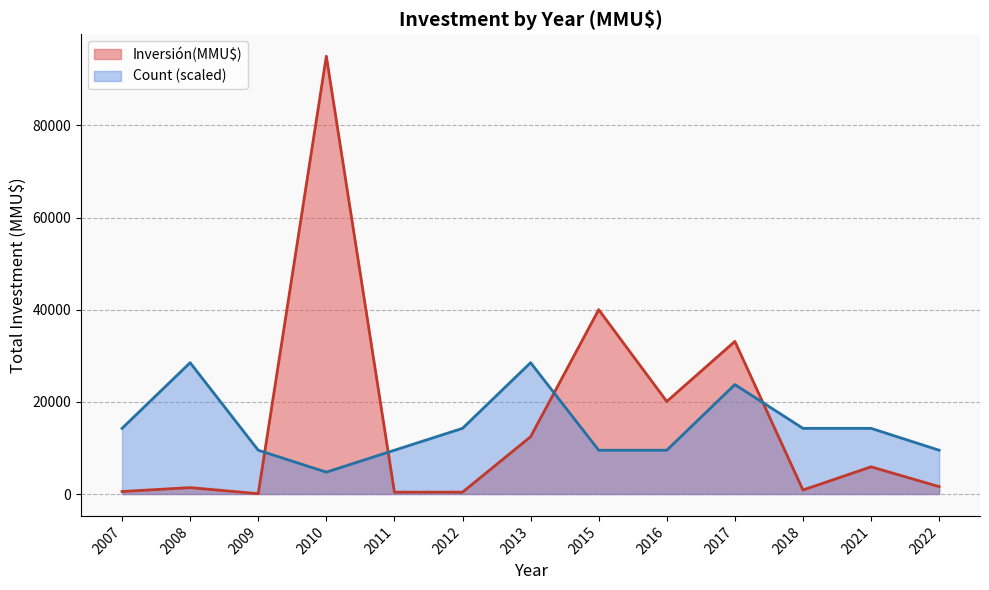

List the series in order of their peak value, lowest first.

Count (scaled), Inversión(MMU$)